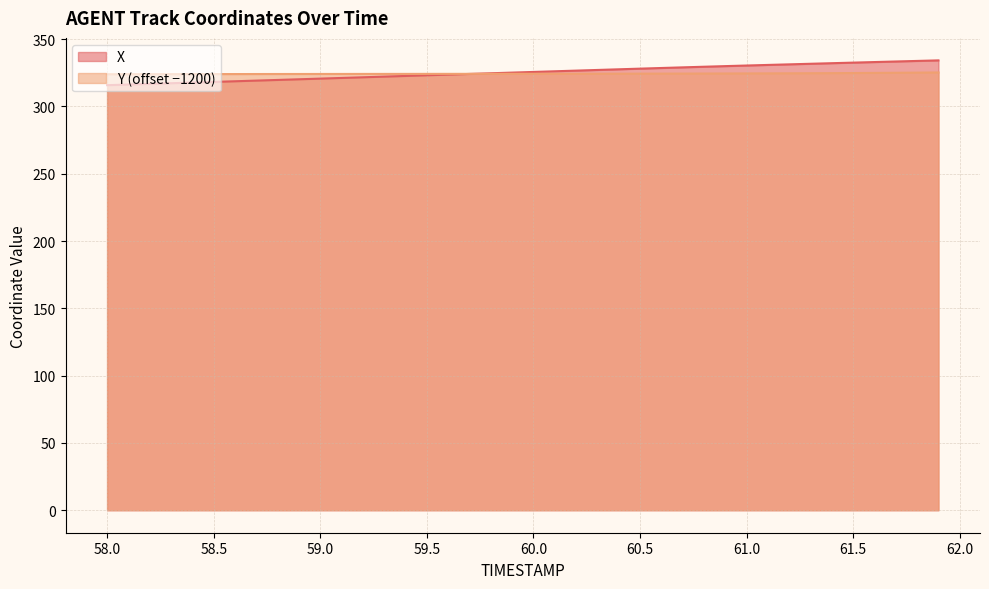

After their last crossing, which series has the higher values: Y or X?

X